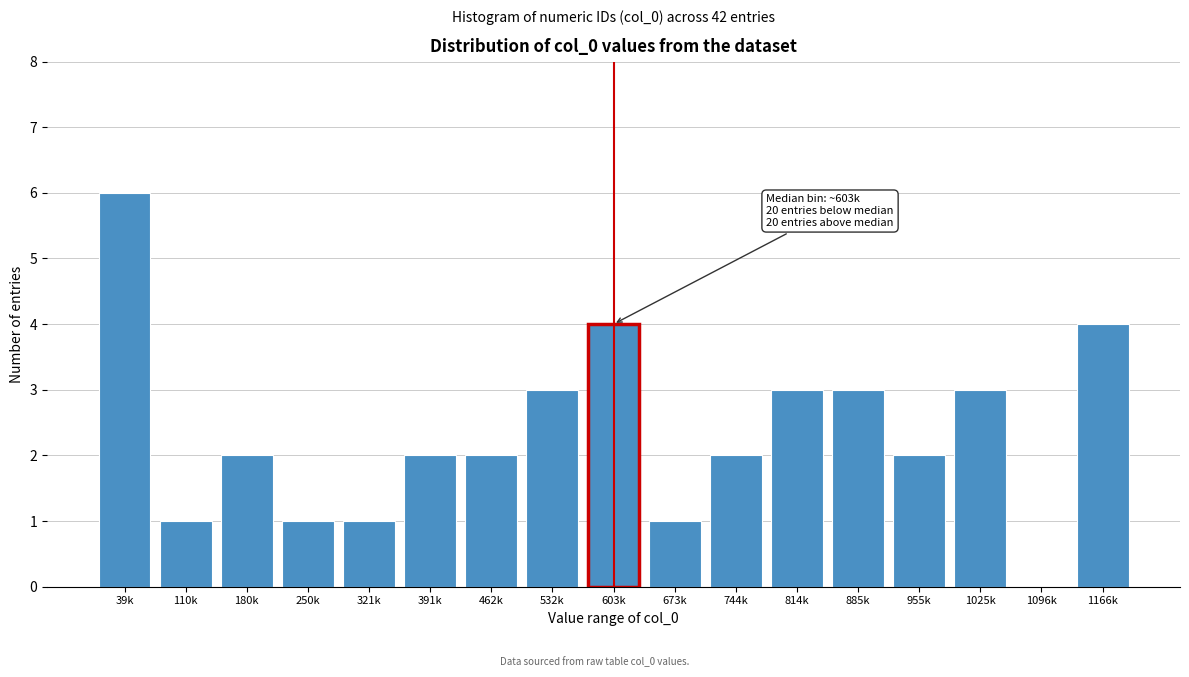

Reading left to right, list all the values displayed in this chart.

39k=6	110k=1	180k=2	250k=1	321k=1	391k=2	462k=2	532k=3	603k=4	673k=1	744k=2	814k=3	885k=3	955k=2	1025k=3	1096k=0	1166k=4